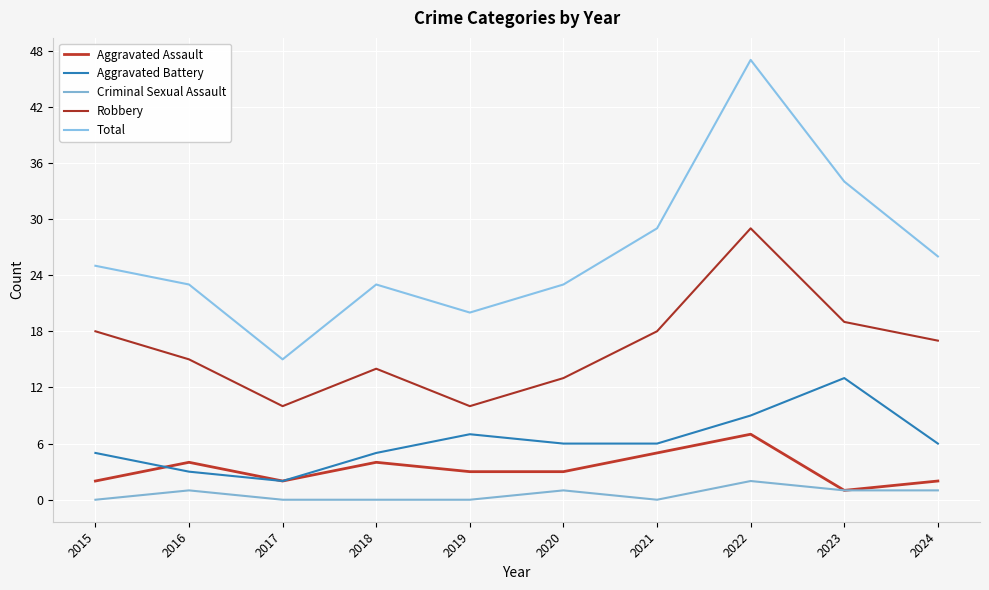

Reading right to left, extract all data points from this chart.

Aggravated Assault: 2024=2	2023=1	2022=7	2021=5	2020=3	2019=3	2018=4	2017=2	2016=4	2015=2
Aggravated Battery: 2024=6	2023=13	2022=9	2021=6	2020=6	2019=7	2018=5	2017=2	2016=3	2015=5
Criminal Sexual Assault: 2024=1	2023=1	2022=2	2021=0	2020=1	2019=0	2018=0	2017=0	2016=1	2015=0
Robbery: 2024=17	2023=19	2022=29	2021=18	2020=13	2019=10	2018=14	2017=10	2016=15	2015=18
Total: 2024=26	2023=34	2022=47	2021=29	2020=23	2019=20	2018=23	2017=15	2016=23	2015=25